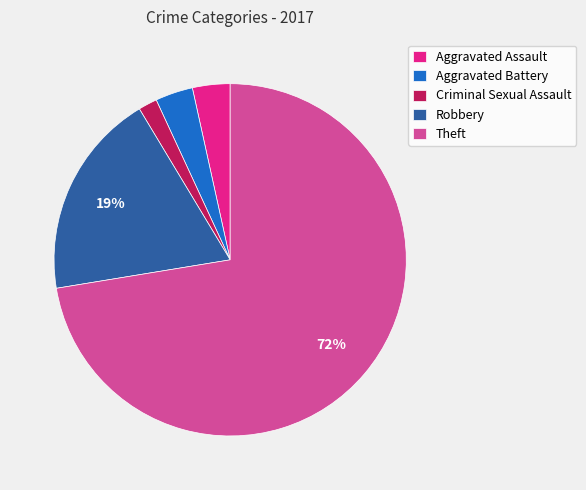

Is it true that Robbery is 10% of the pie?

False